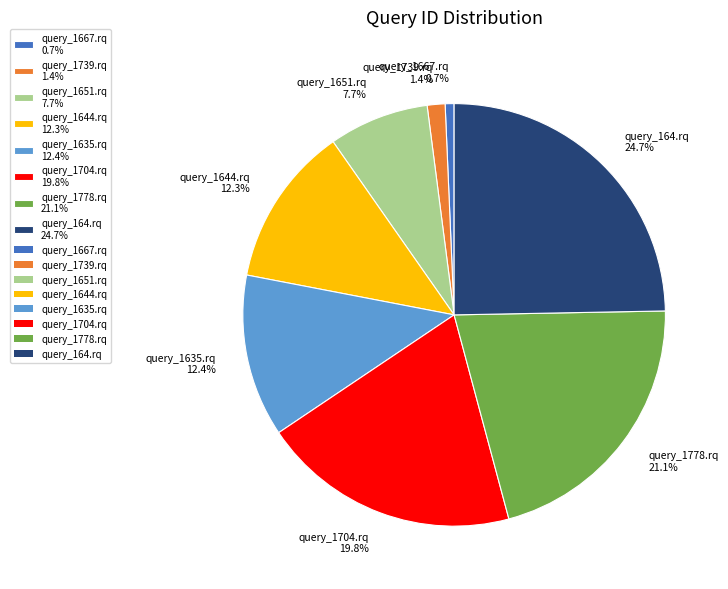

To the nearest percent, what is the difference between the query_1739.rq and query_1635.rq slice percentages?

11%